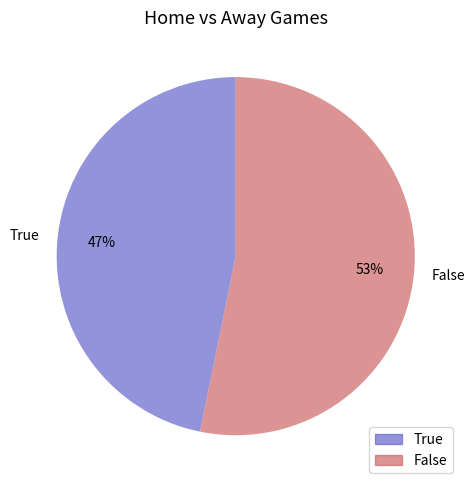

What is the ratio of the value at True to the value at False?

0.9